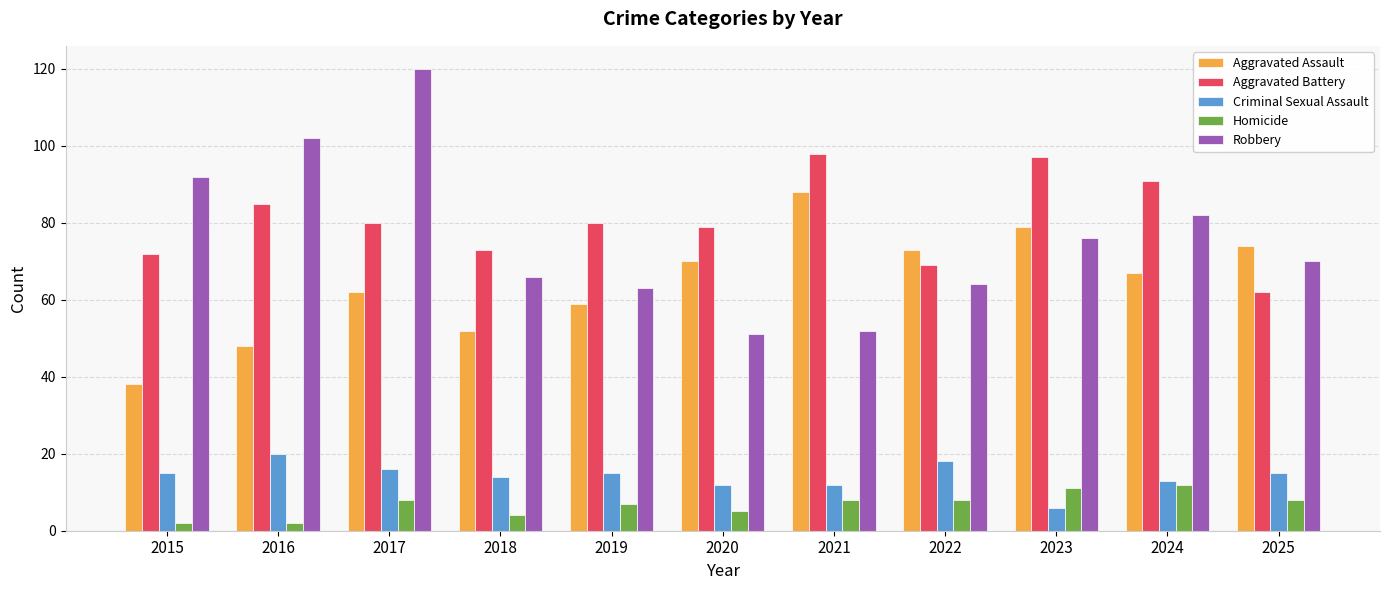

What is the approximate value of Criminal Sexual Assault at 2017?

16